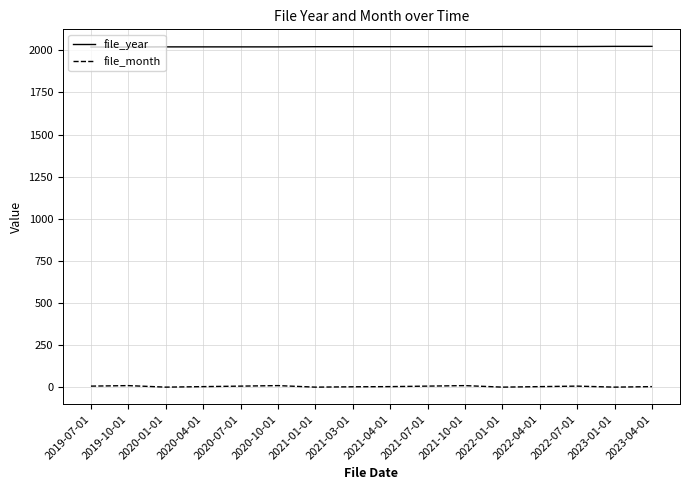

True or false: file_year has a value of 973 at 2022-01-01.

False